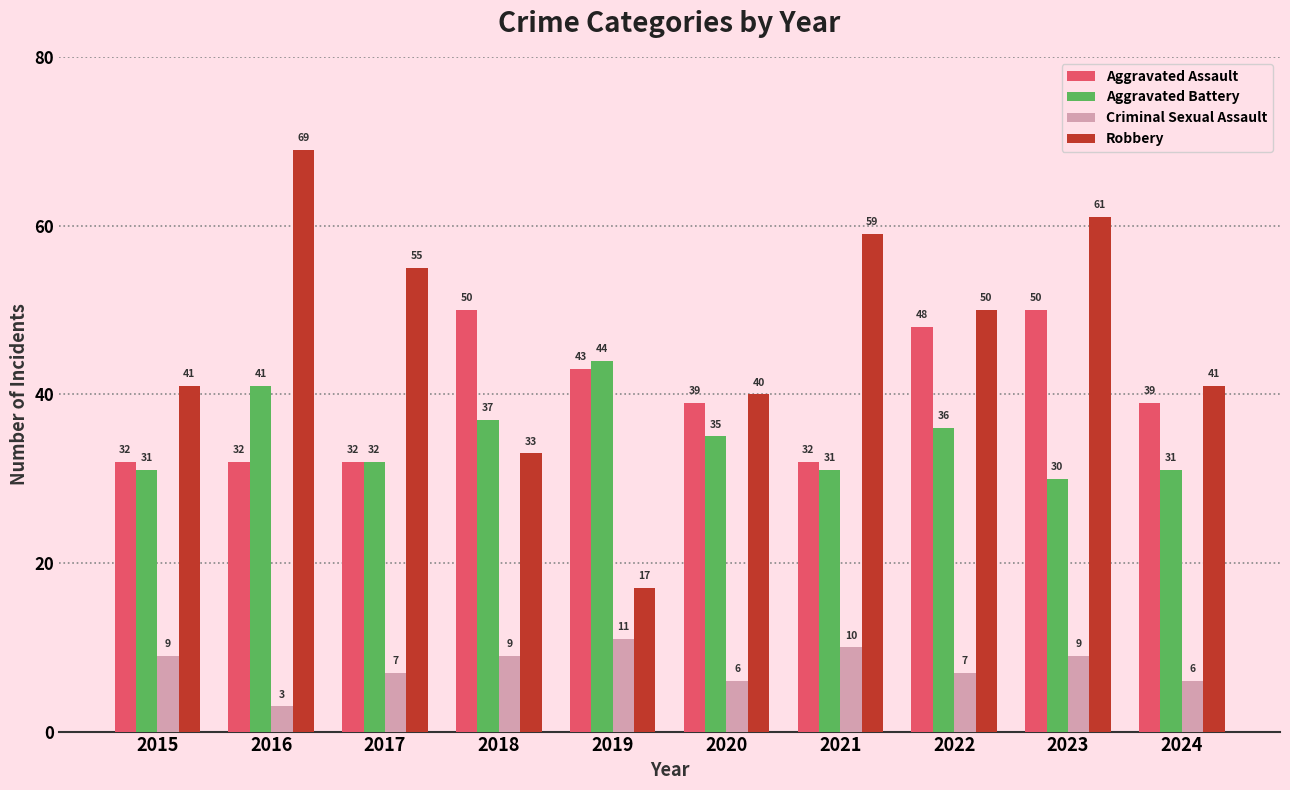

Which category has the lowest value in the Criminal Sexual Assault series?

2016